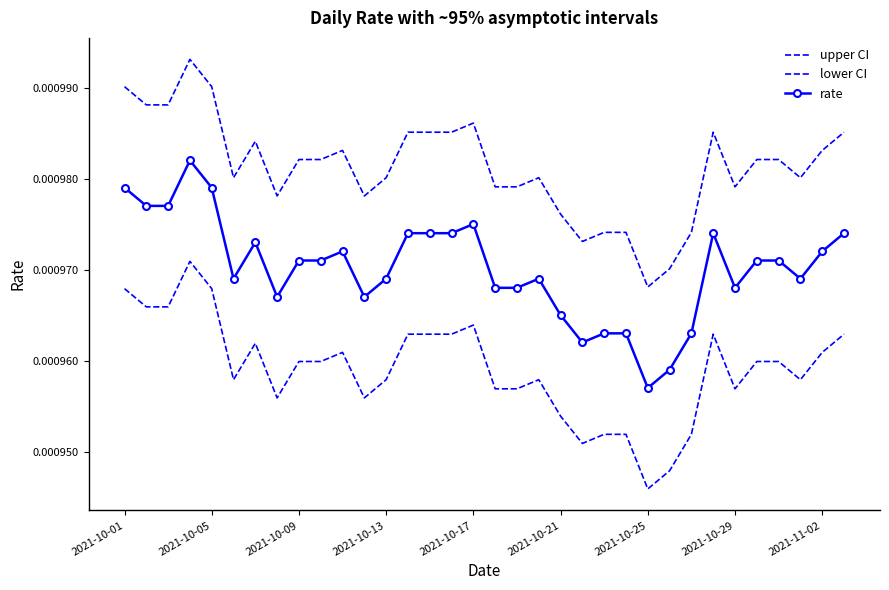

How many data points does each series have?

34